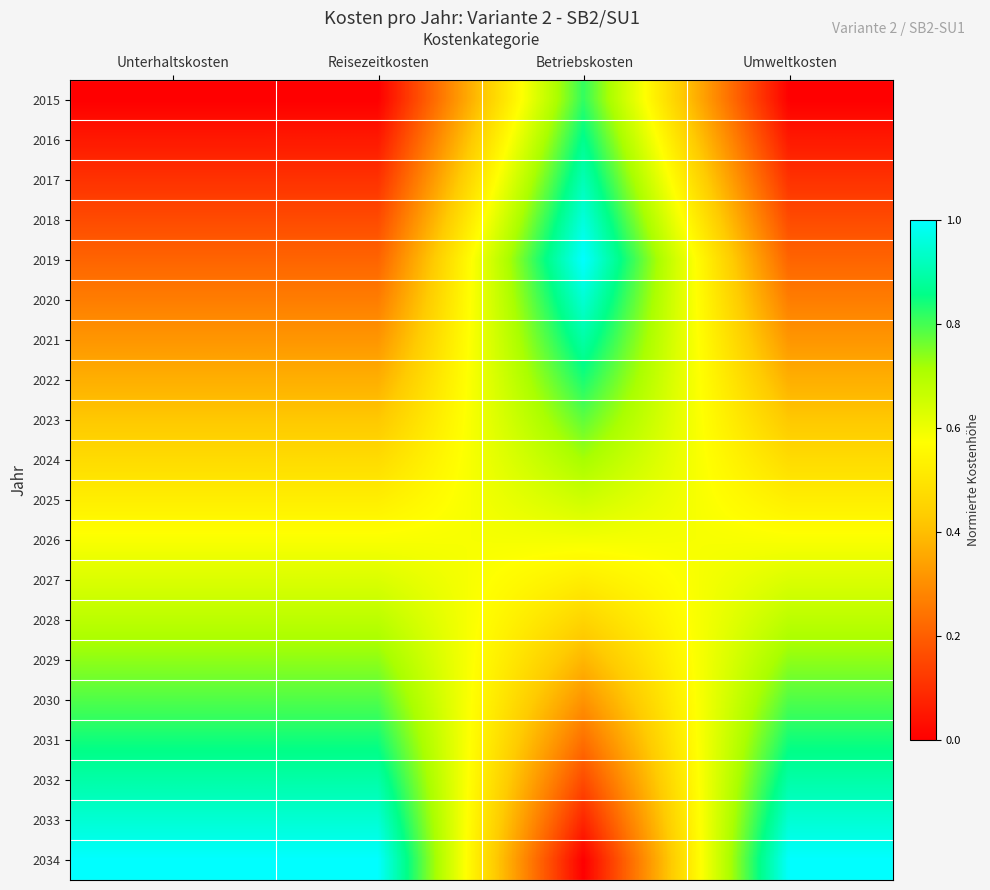

Which series has the largest range (max minus min)?

2034